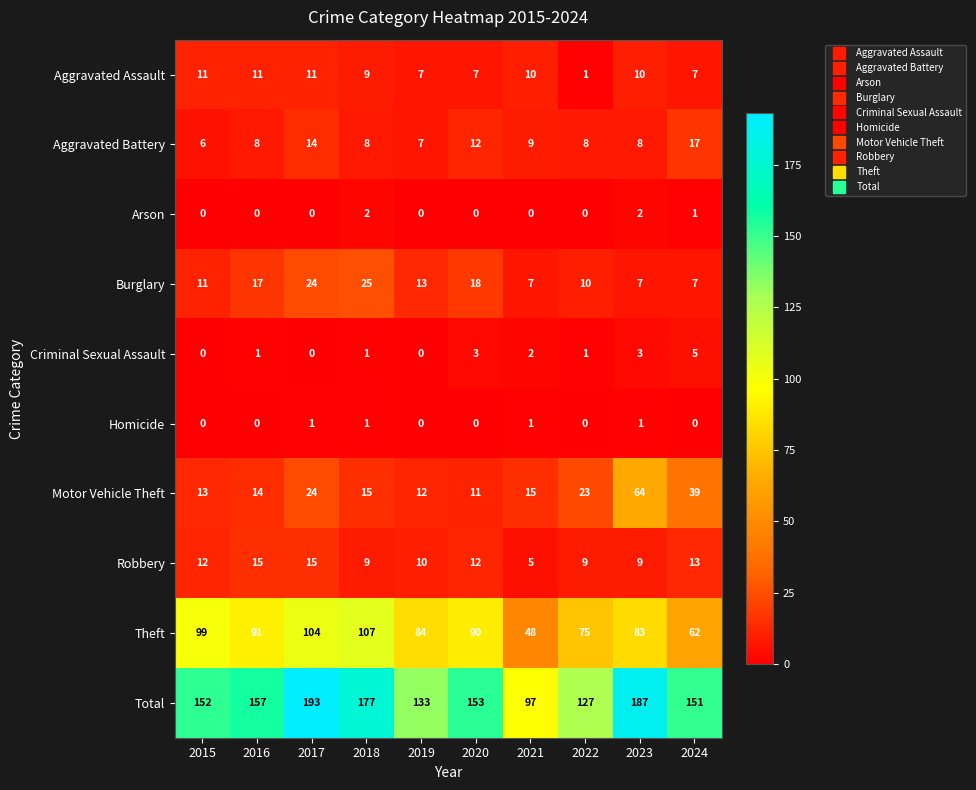

The value of Aggravated Battery at 2016 is 8. True or false?

True